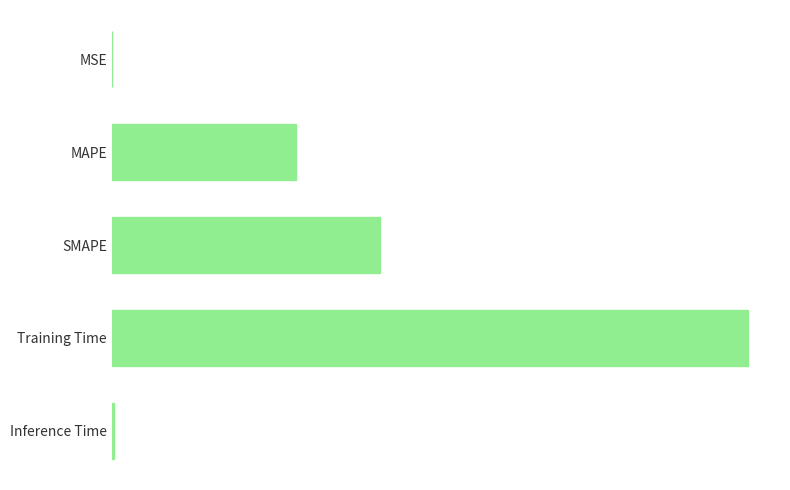

Are the bars horizontal?

Yes